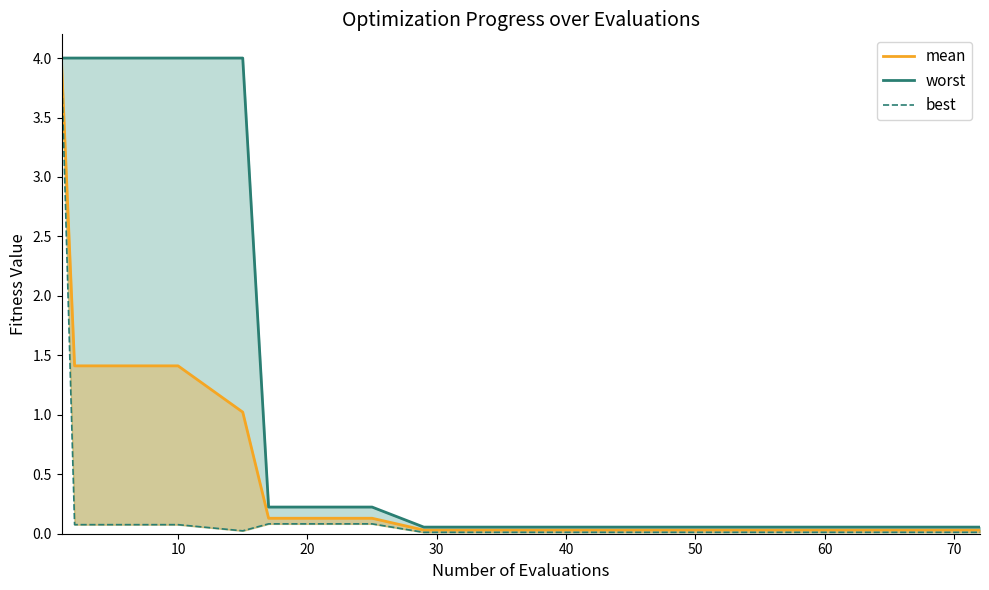

True or false: worst and mean cross at least once.

False